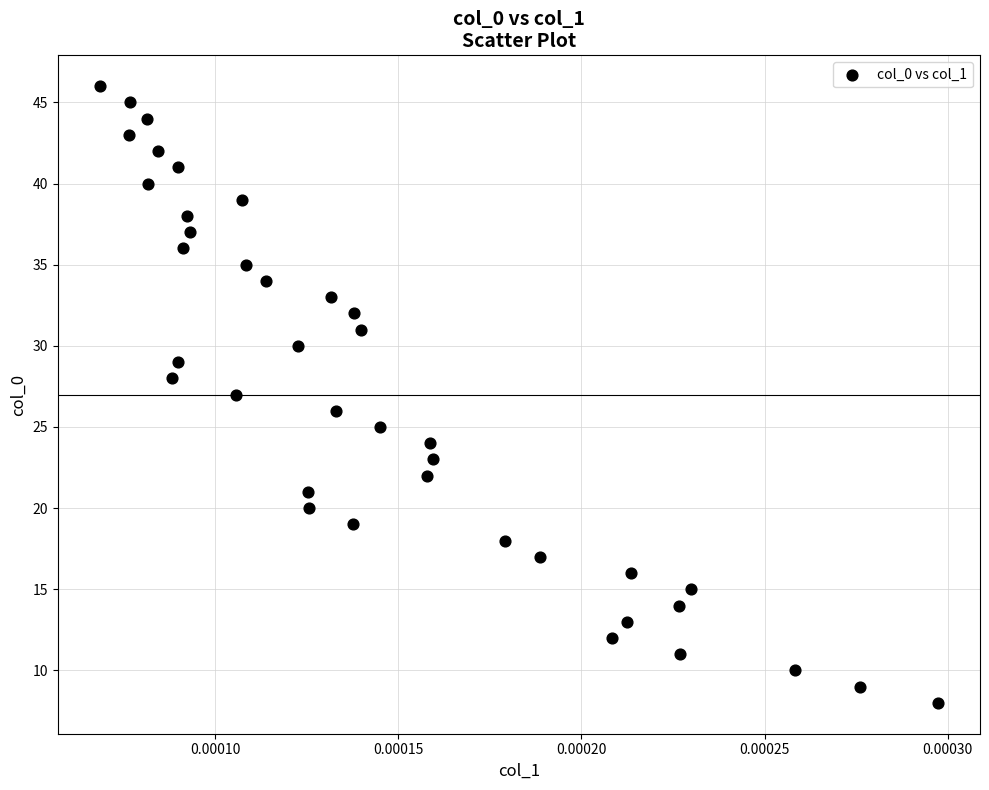

What is the range of Y values (max minus min)?

38